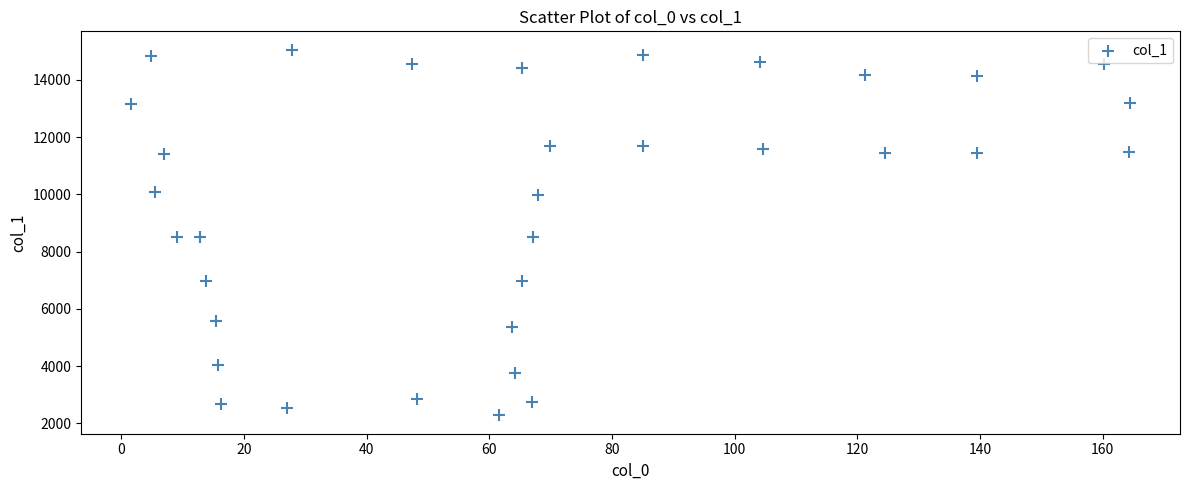

What is the range of Y values (max minus min)?

12774.6